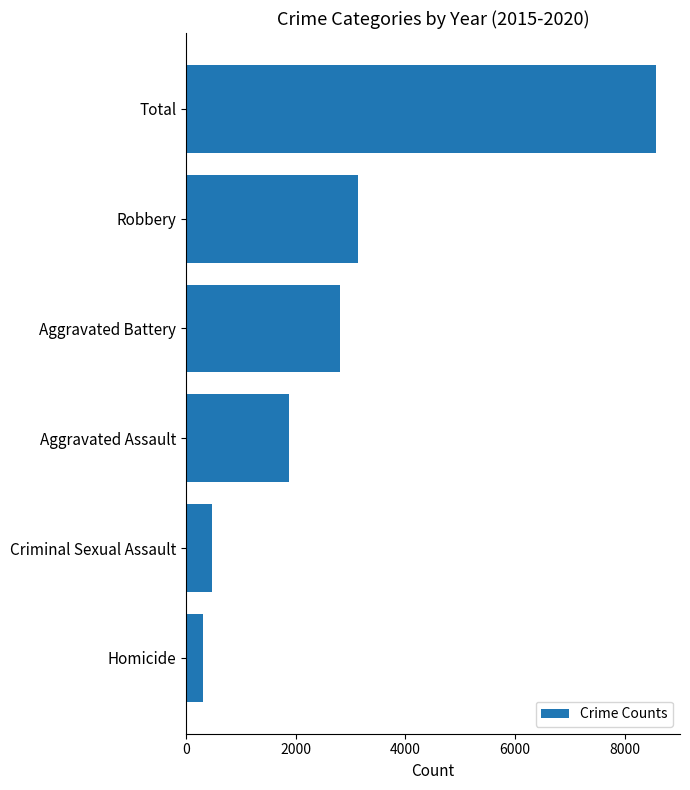

List the labels in order of value, smallest first.

Homicide, Criminal Sexual Assault, Aggravated Assault, Aggravated Battery, Robbery, Total